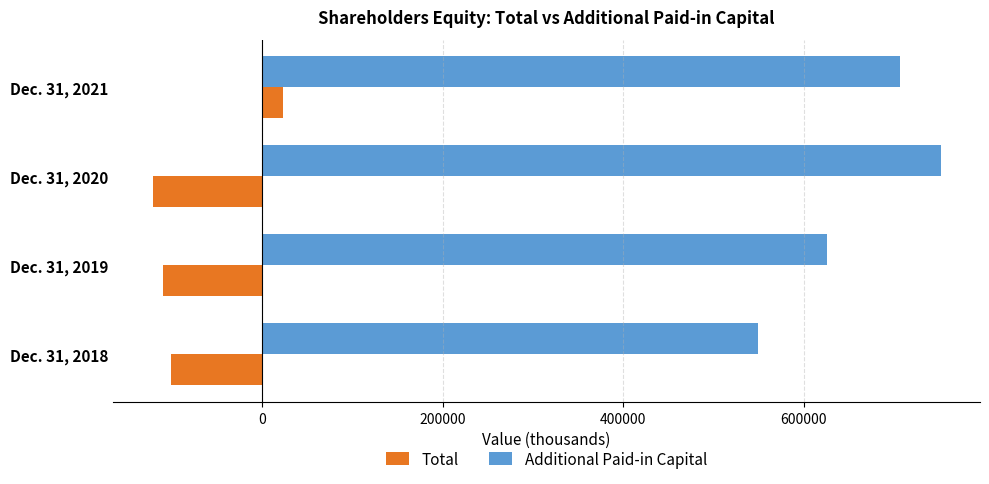

List the series in order of their peak value, highest first.

Additional Paid-in Capital, Total